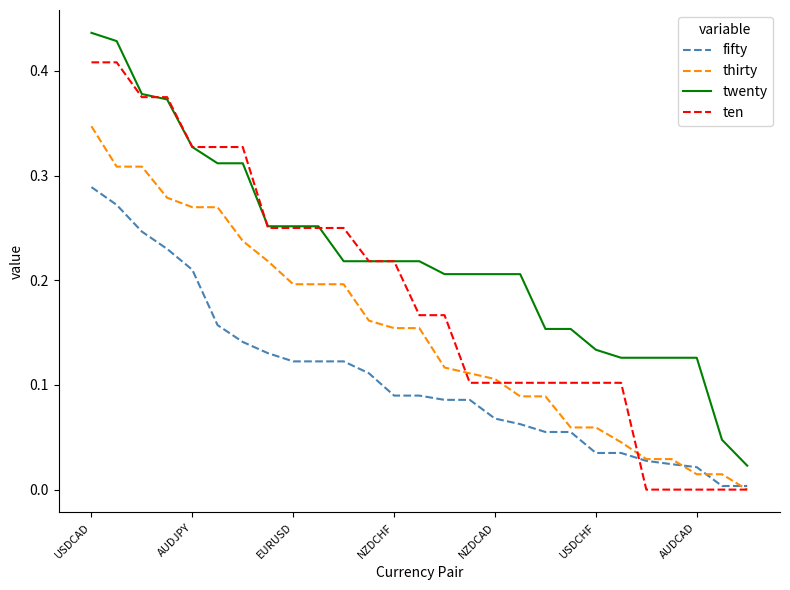

List the series in order of their peak value, highest first.

twenty, ten, thirty, fifty